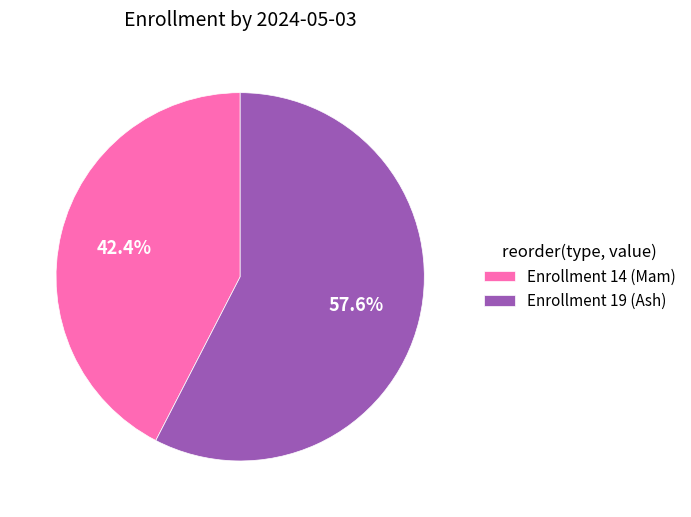

Which slice represents more than half of the pie?

Enrollment 19 (Ash)